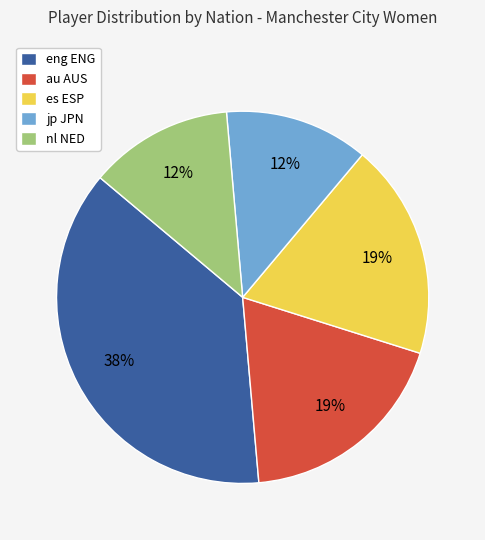

The au AUS slice represents 19% of the pie. True or false?

True